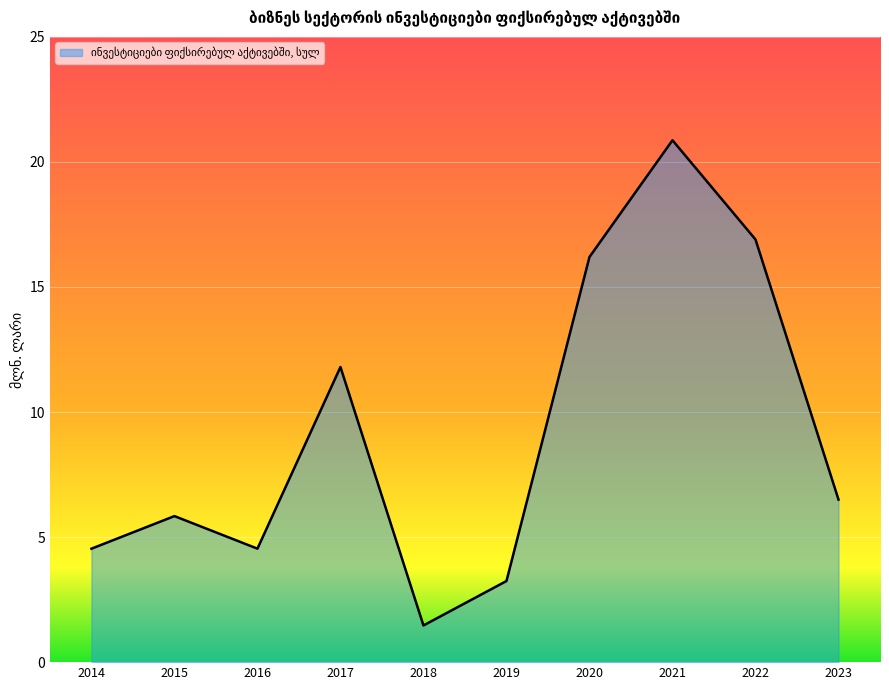

What is the smallest value displayed?

1.5